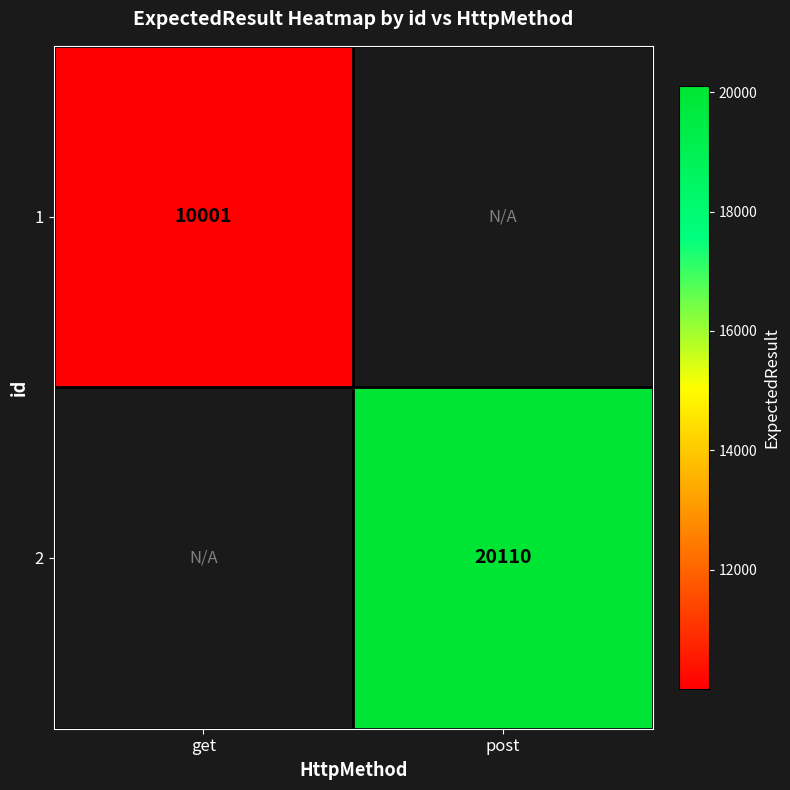

Is the value of 2 at post greater than the value of 1 at get?

Yes